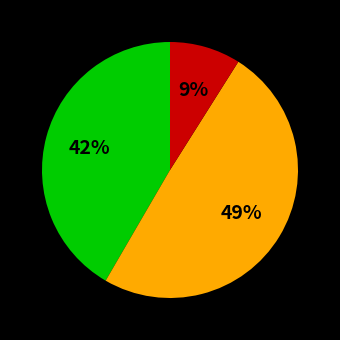

How many segments does this pie chart have?

3